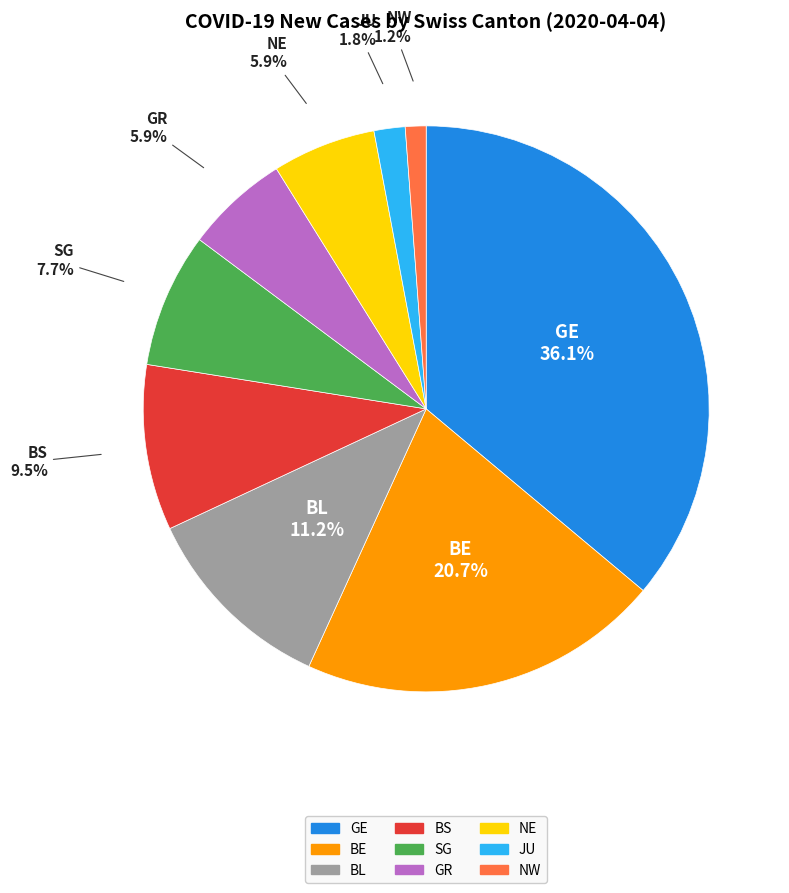

Does any single category account for the majority?

No